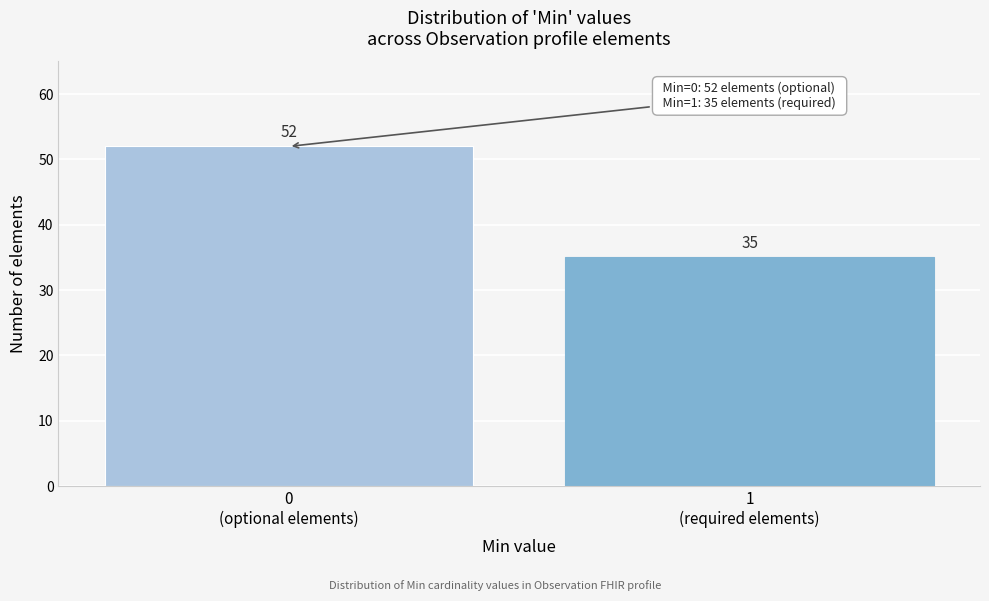

Reading left to right, list all the values displayed in this chart.

52	35